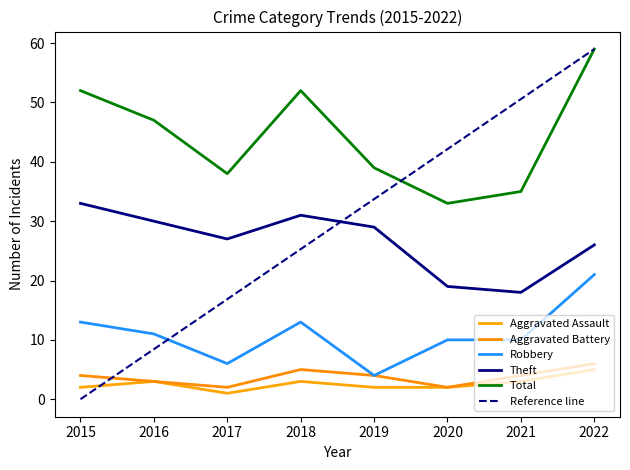

How many lines are shown in the chart?

6